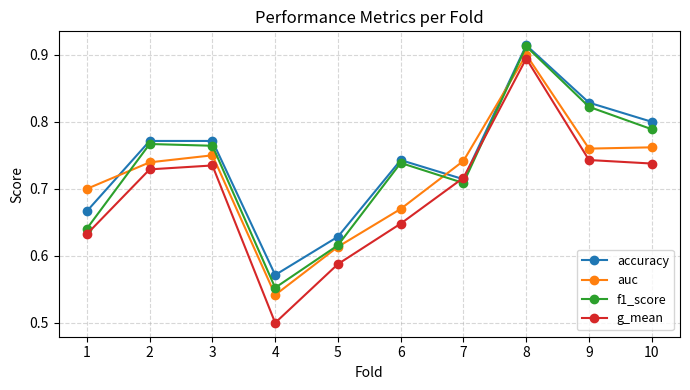

Does the chart display data point markers on the line(s)?

Yes